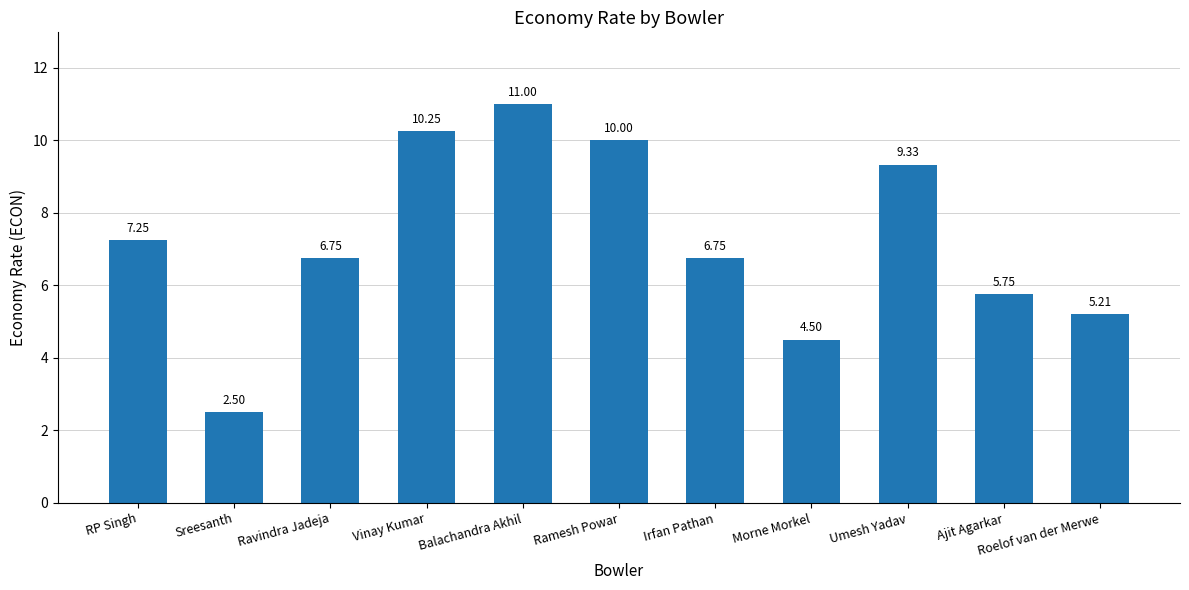

What is the difference between the values at Roelof van der Merwe and Umesh Yadav?

4.1